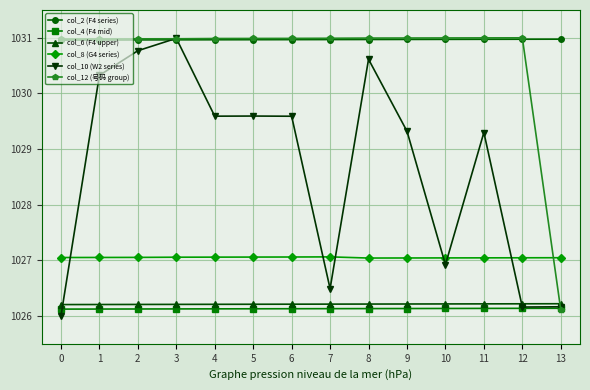

What is the spread (max minus min) of values at 13?

4.9